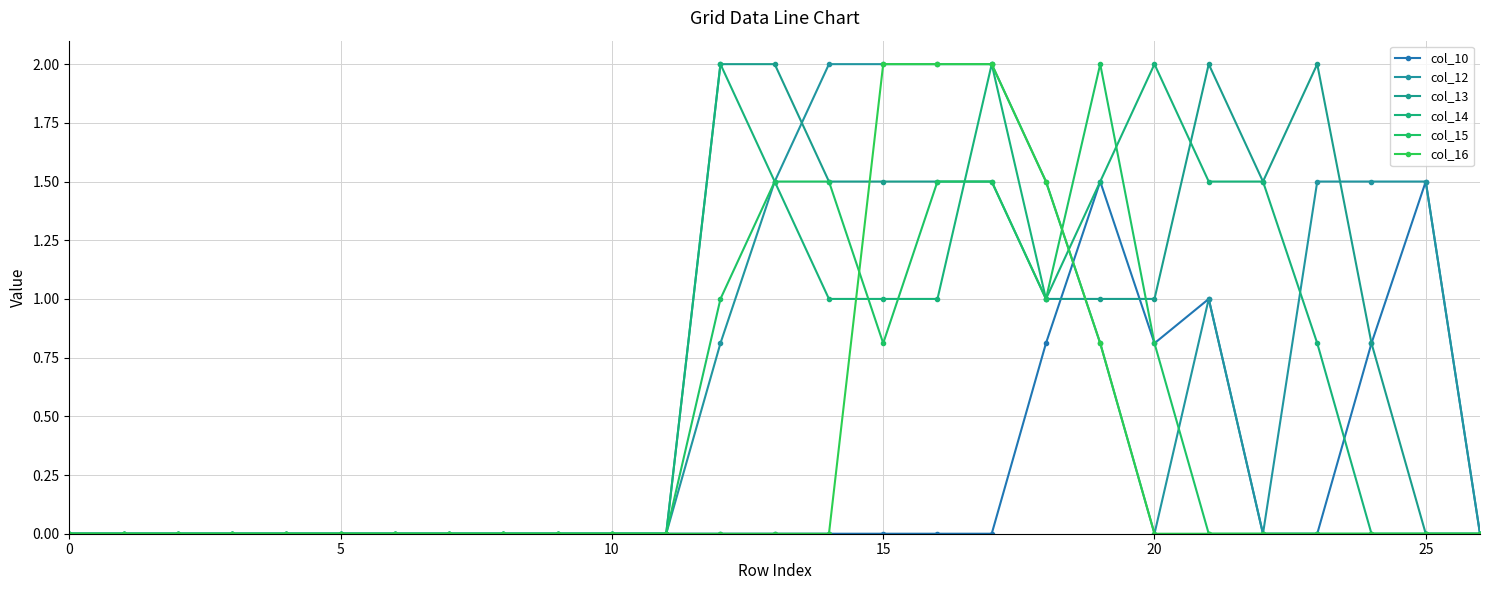

How many lines are shown in the chart?

6